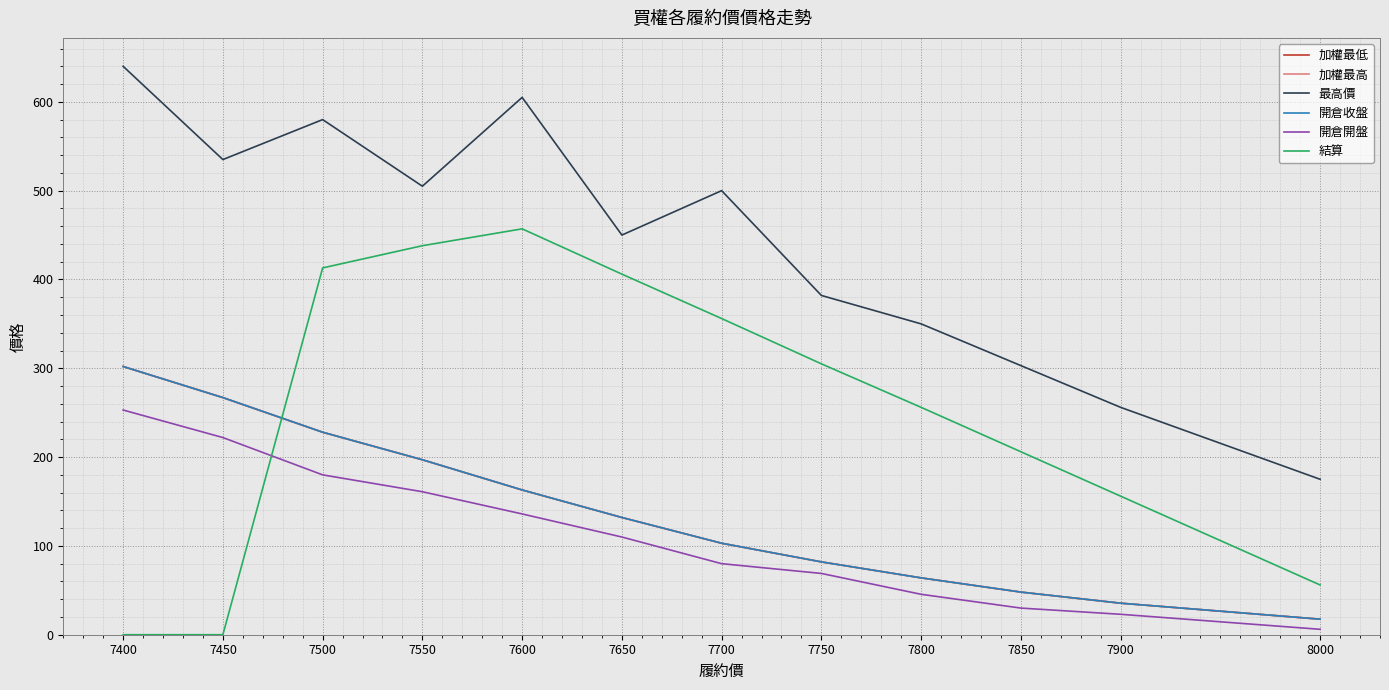

Does the chart display data point markers on the line(s)?

No